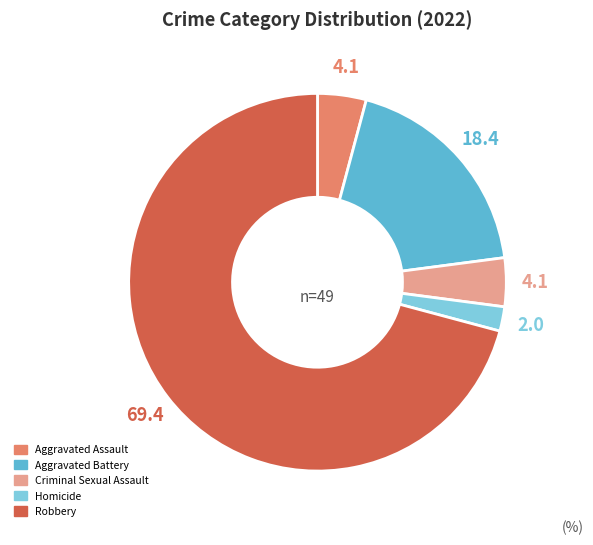

Is there any slice that represents more than half of the pie?

Yes